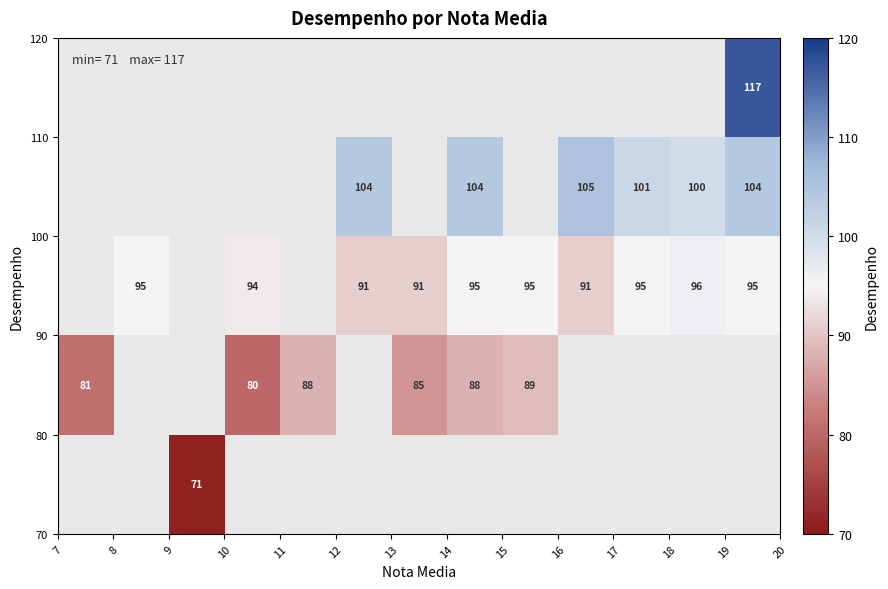

How many categories are shown in the chart?

13